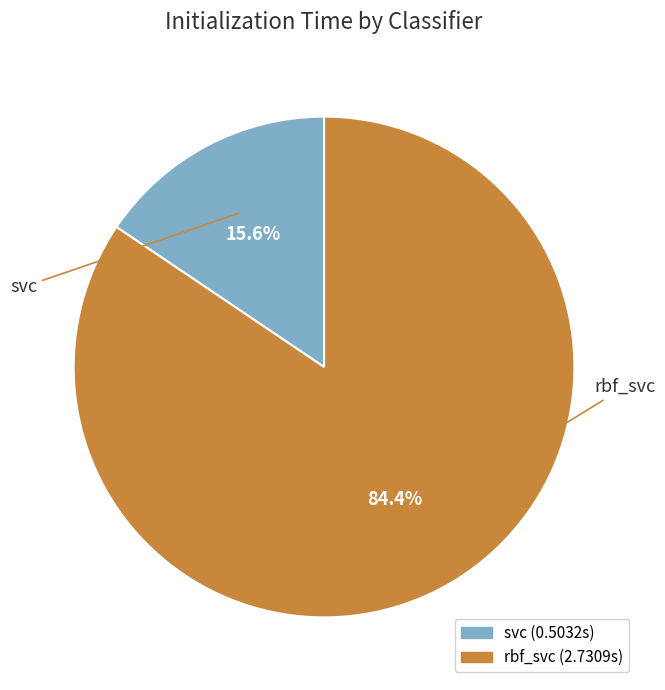

Is it true that svc is 16% of the pie?

True